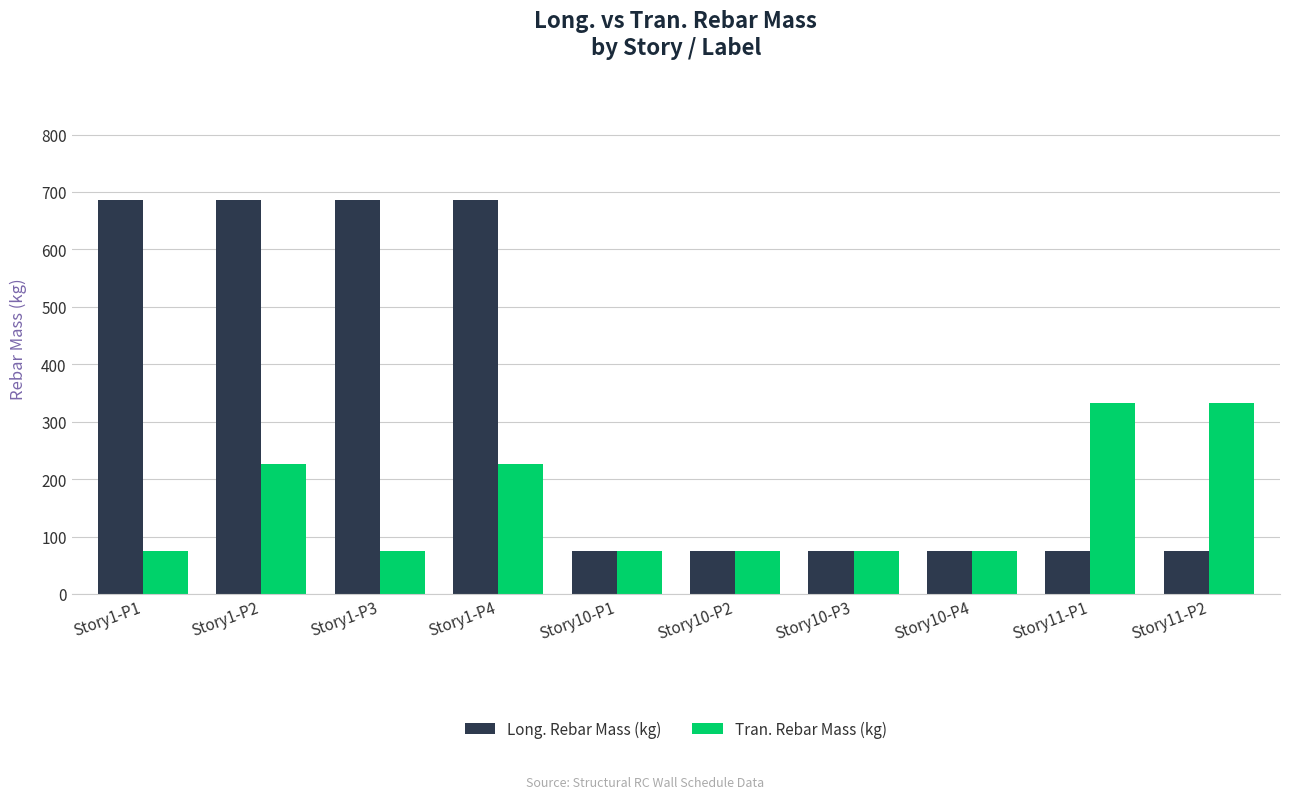

The value of Long. Rebar Mass (kg) at Story10-P1 is 74.2. True or false?

True